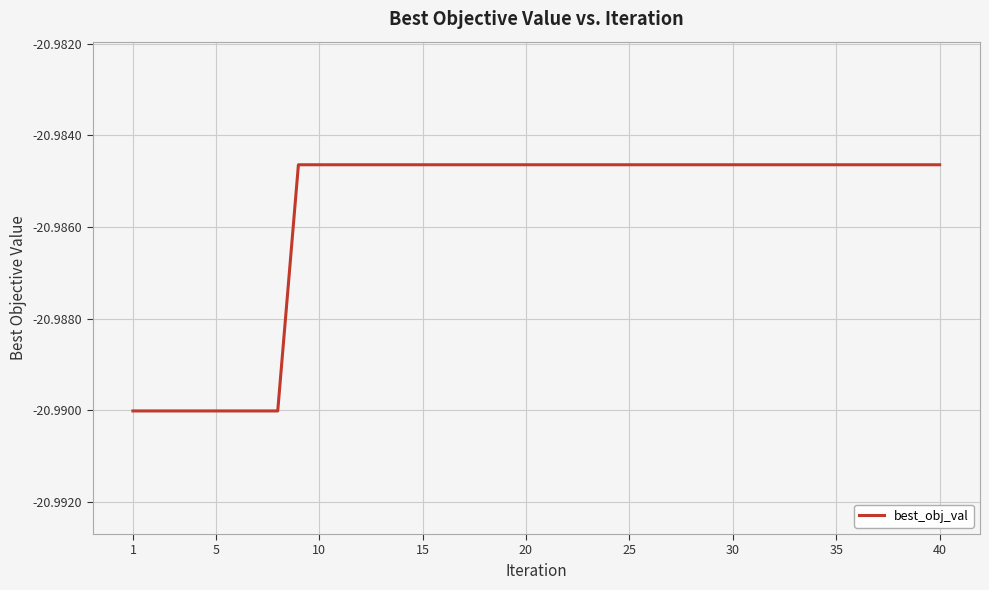

What is the maximum value shown in the chart?

-21.0